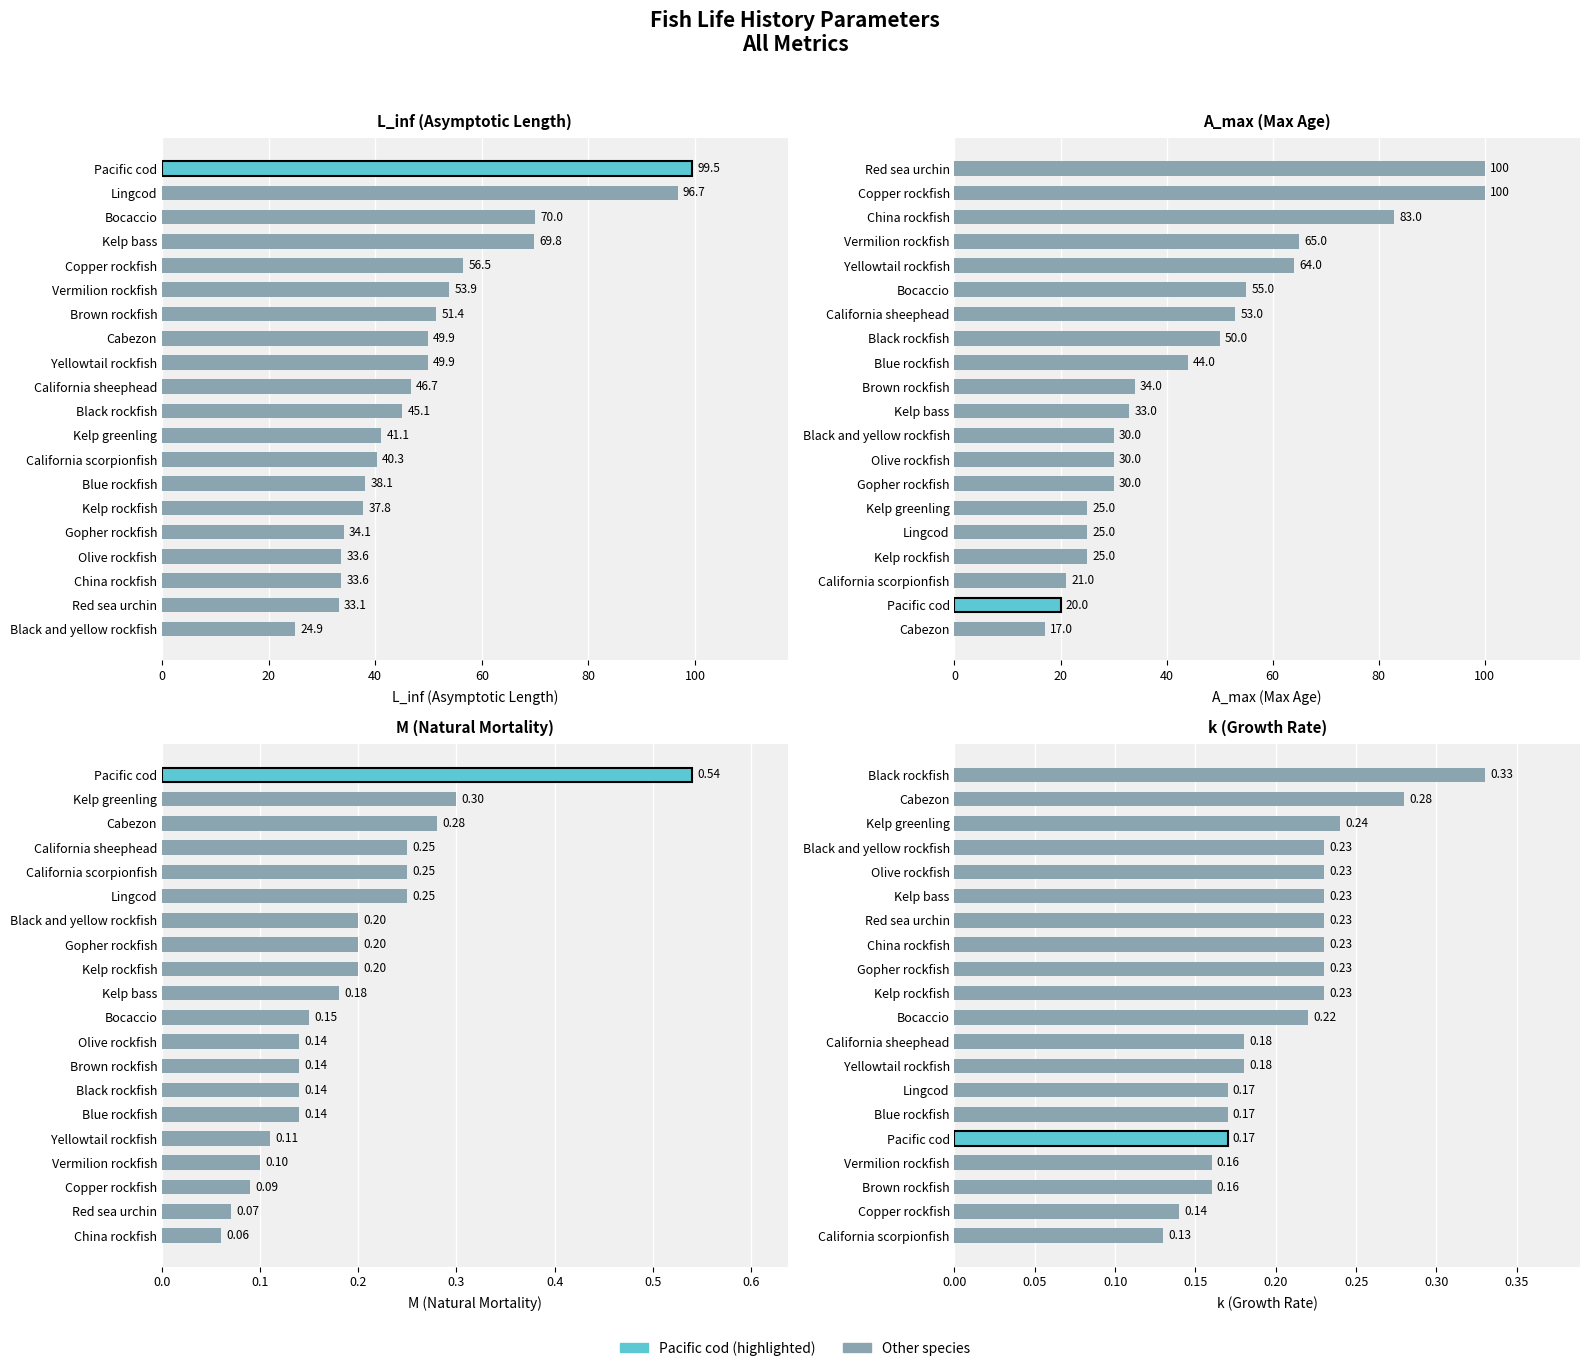

What is the minimum value for L_inf?

24.9